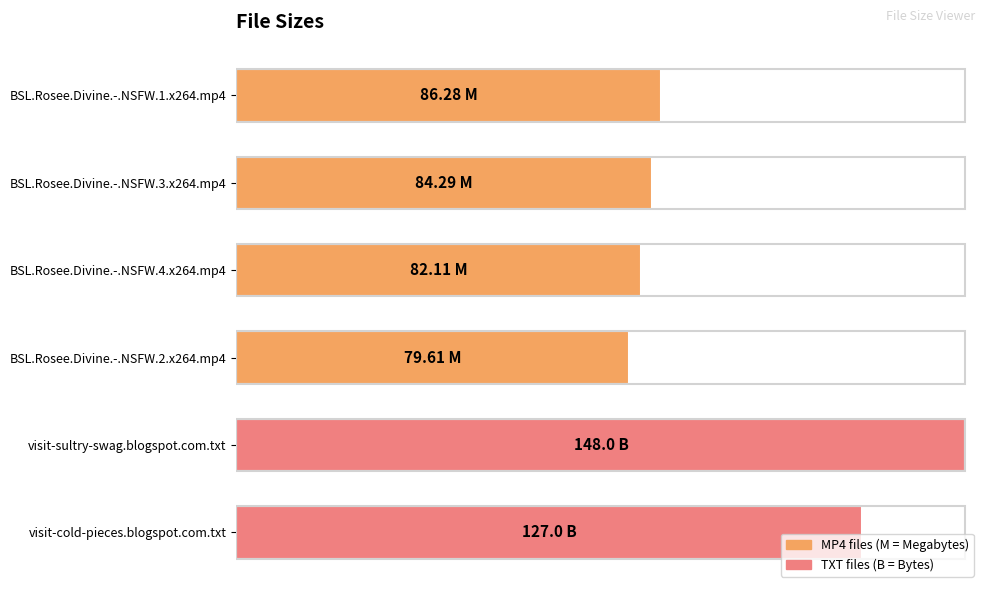

Rank the categories by value from highest to lowest.

visit-sultry-swag.blogspot.com.txt, visit-cold-pieces.blogspot.com.txt, BSL.Rosee.Divine.-.NSFW.1.x264.mp4, BSL.Rosee.Divine.-.NSFW.3.x264.mp4, BSL.Rosee.Divine.-.NSFW.4.x264.mp4, BSL.Rosee.Divine.-.NSFW.2.x264.mp4